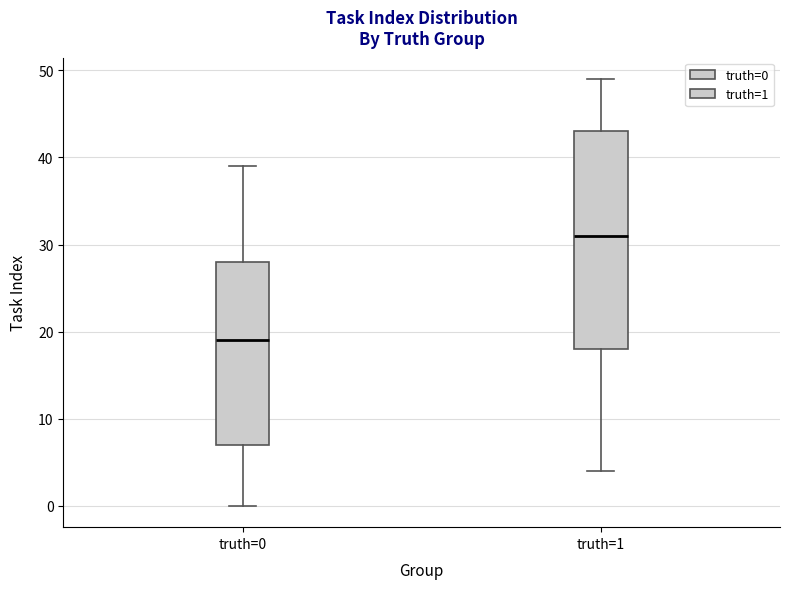

Where does the median line of the box for truth=0 sit on the y-axis? The values are not printed on the chart, so give them approximately, as read against the axis.

19